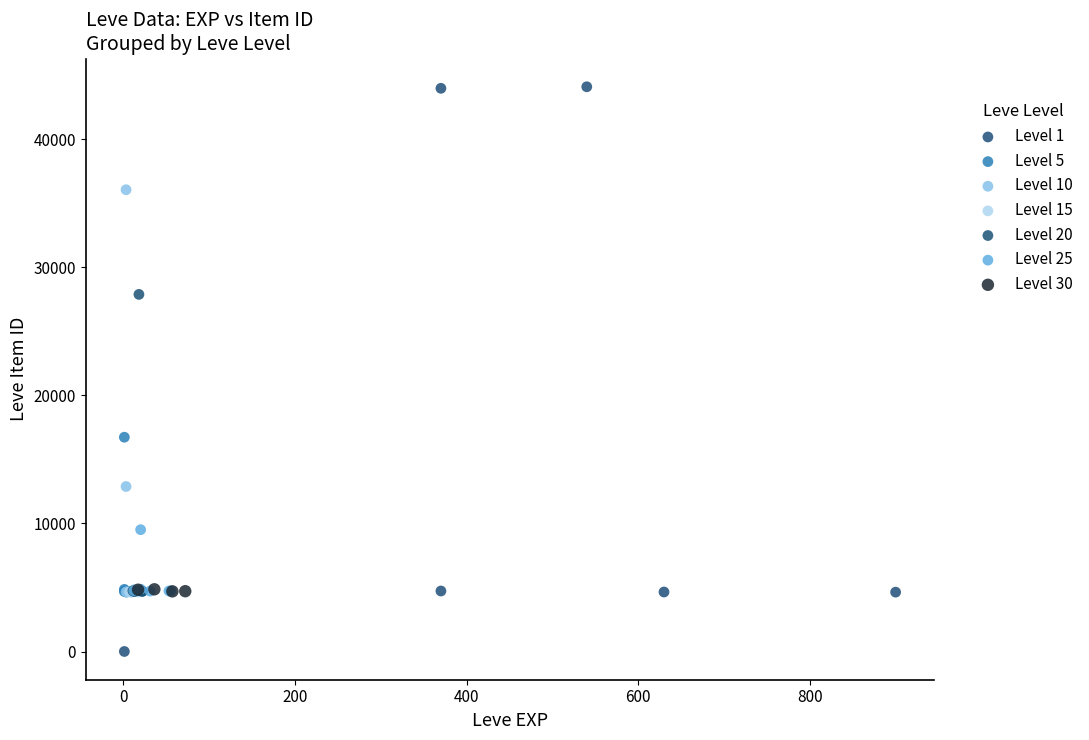

What are all the series names shown in the legend?

Level 1, Level 5, Level 10, Level 15, Level 20, Level 25, Level 30